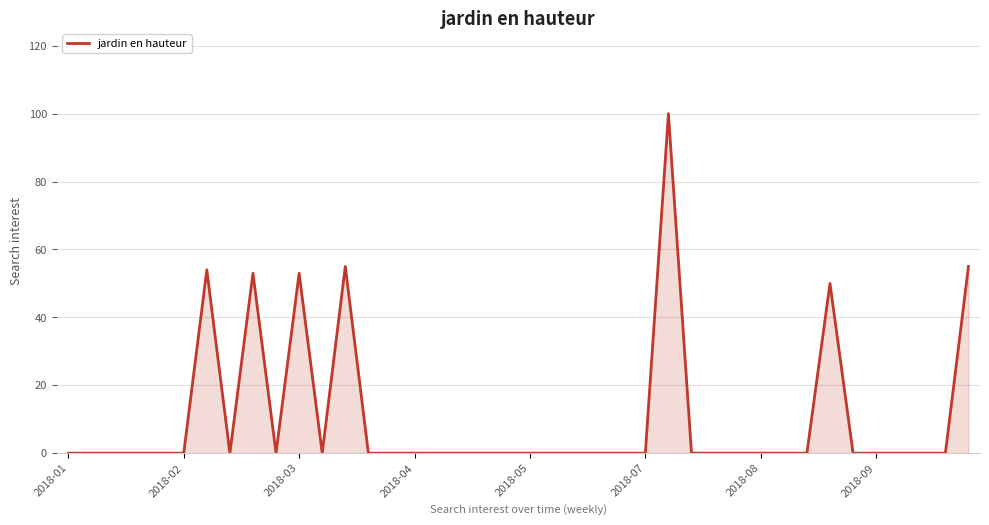

What is the difference between the maximum and minimum values?

100